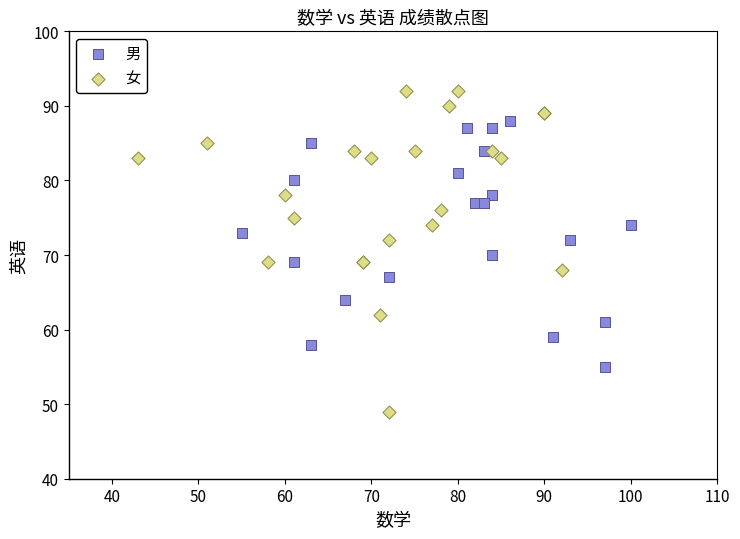

Which series reaches the minimum Y coordinate?

女